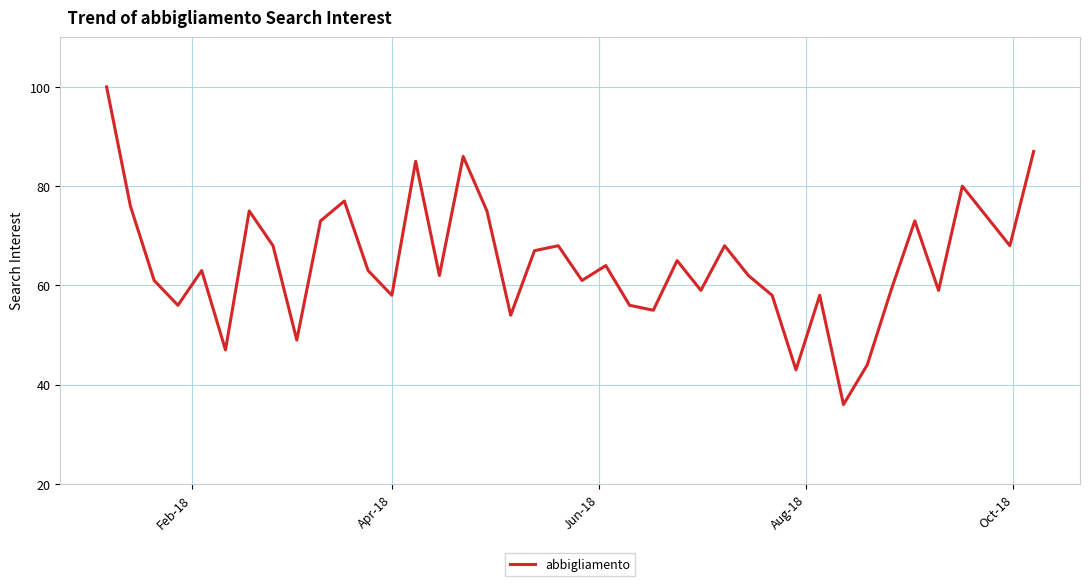

What is the smallest value displayed?

36